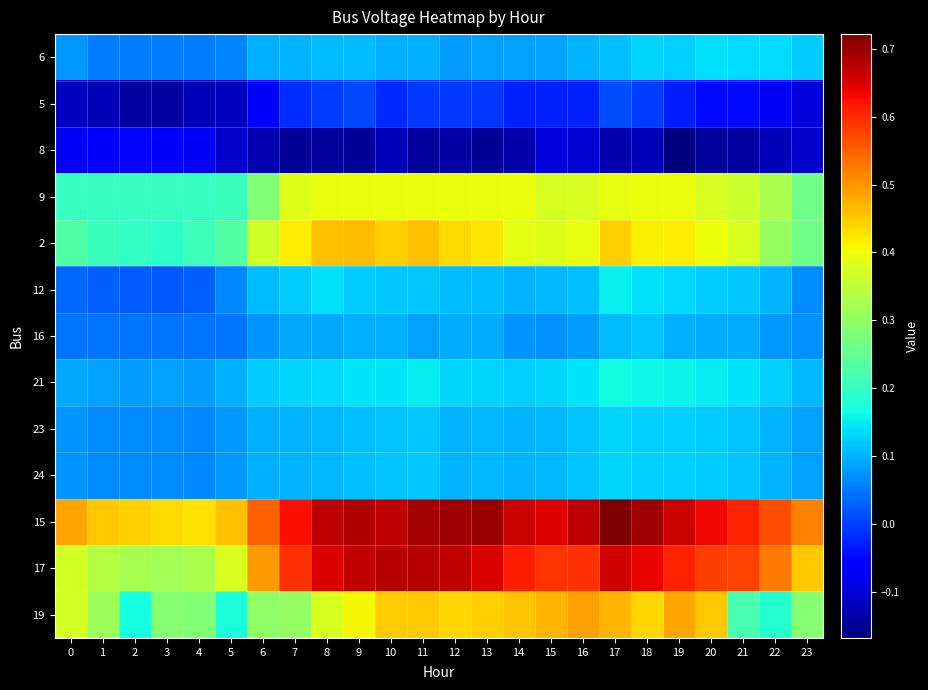

How many distinct data groups are displayed?

13